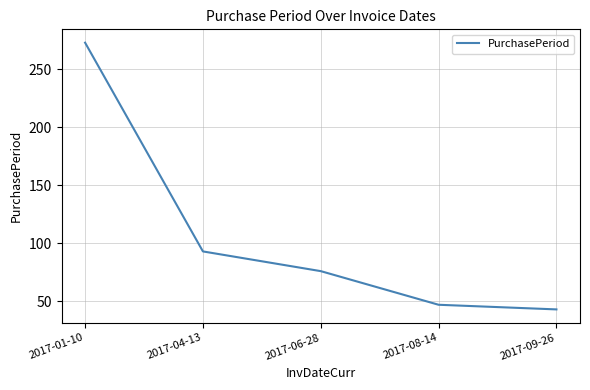

The value at 2017-09-26 is 43. True or false?

True